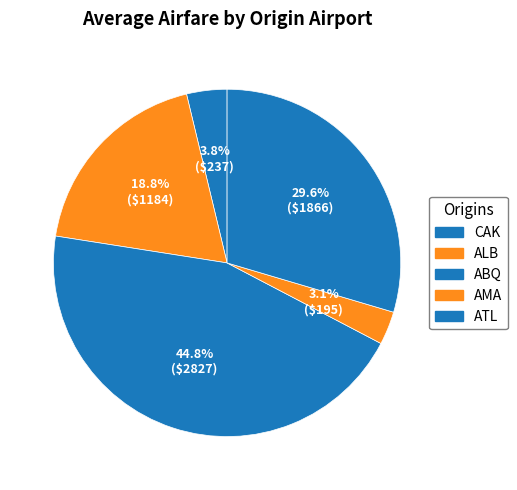

Count the number of slices in the pie.

5